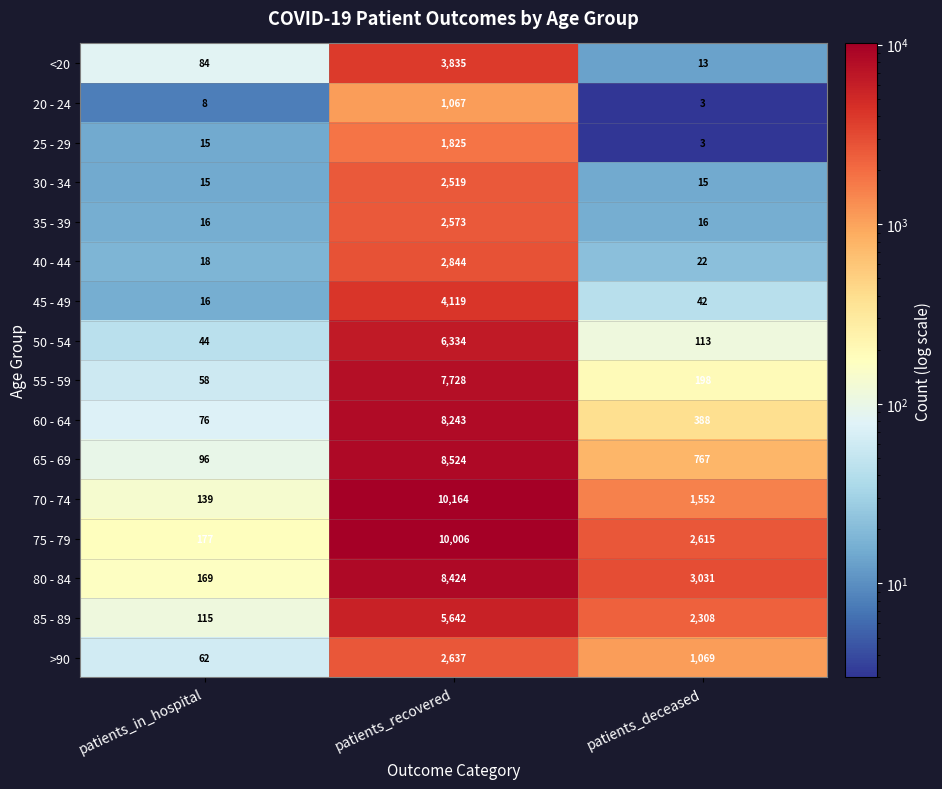

What is the greatest value displayed?

10164